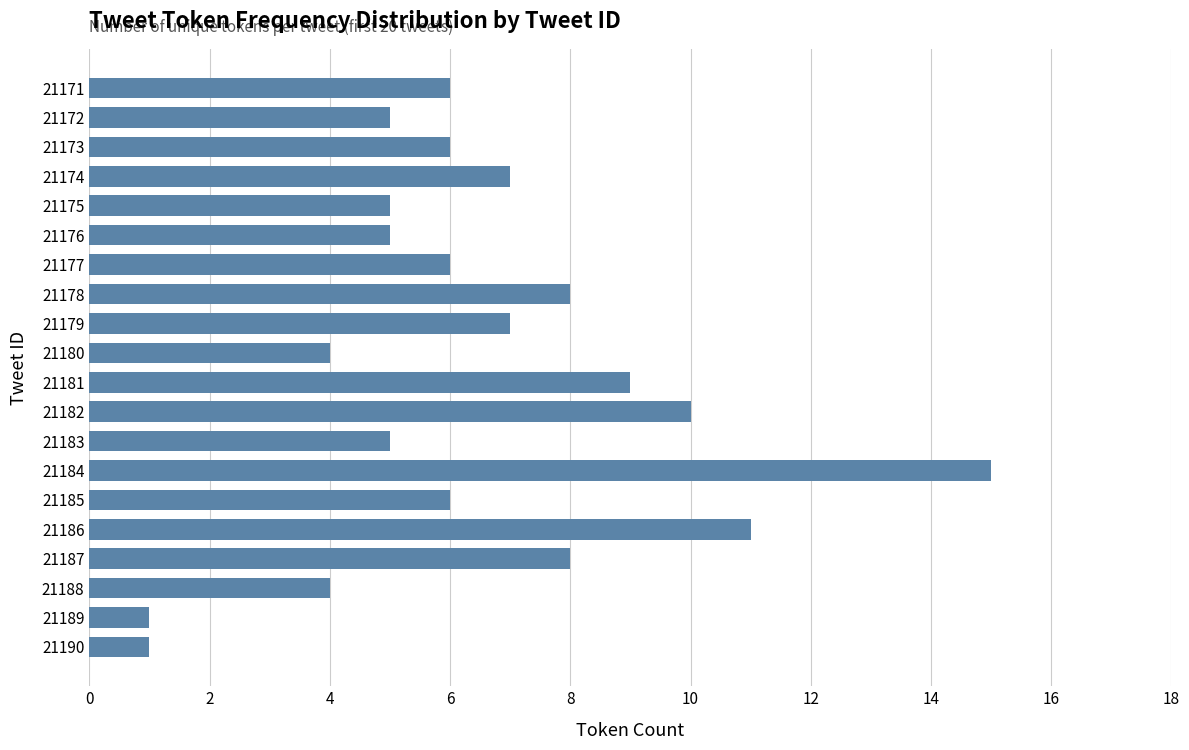

Does the chart contain any negative values?

No